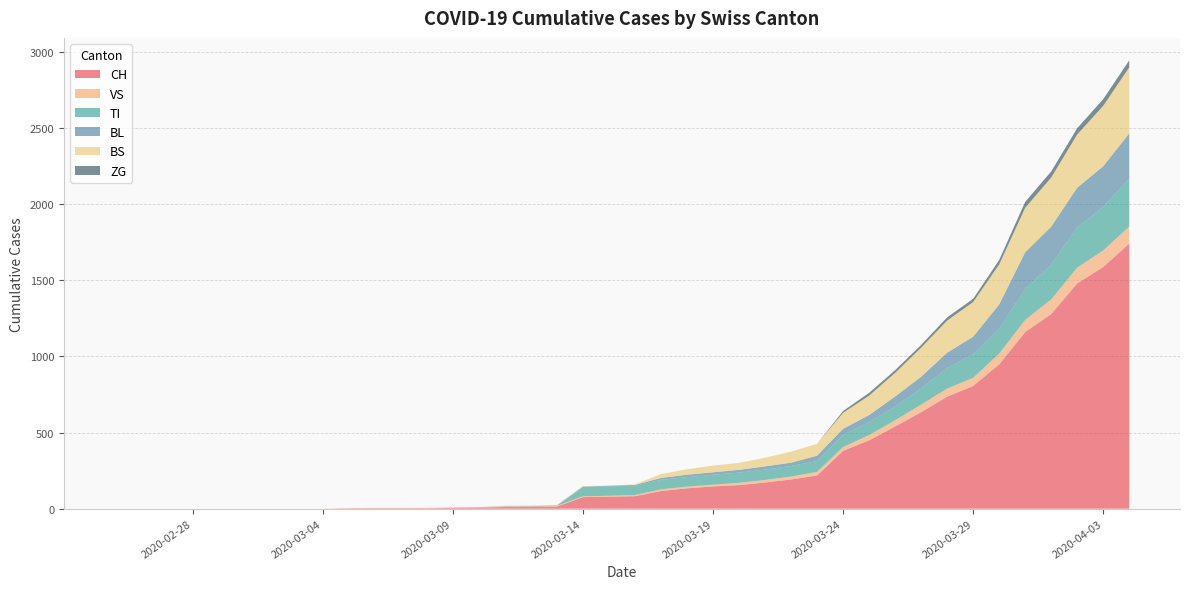

Reading right to left, list all the values displayed in this chart.

CH: 1742	1588	1480	1279	1160	948	806	736	634	540	449	380	218	192	172	155	146	134	116	82	79	76	14	12	11	6	5	3	3	3	2	0	0	0	0	0	0	0	0	0
VS: 112	109	104	96	81	71	54	53	50	41	35	25	24	19	17	15	12	11	11	8	6	6	5	3	3	2	2	2	2	2	2	0	0	0	0	0	0	0	0	0
TI: 314	287	263	229	202	165	155	136	107	91	85	80	71	70	68	67	65	62	62	61	61	61	0	0	0	0	0	0	0	0	0	0	0	0	0	0	0	0	0	0
BL: 298	266	262	249	242	158	115	100	76	65	46	40	35	21	21	18	16	16	13	5	5	2	2	2	2	2	1	0	0	0	0	0	0	0	0	0	0	0	0	0
BS: 434	397	350	323	292	263	228	211	191	155	128	105	78	73	57	46	44	36	25	4	0	4	4	4	4	0	0	0	0	0	0	0	0	0	0	0	0	0	0	0
ZG: 46	44	41	40	39	29	21	21	18	18	18	12	0	0	0	0	0	0	0	0	0	0	0	0	0	0	0	0	0	0	0	0	0	0	0	0	0	0	0	0